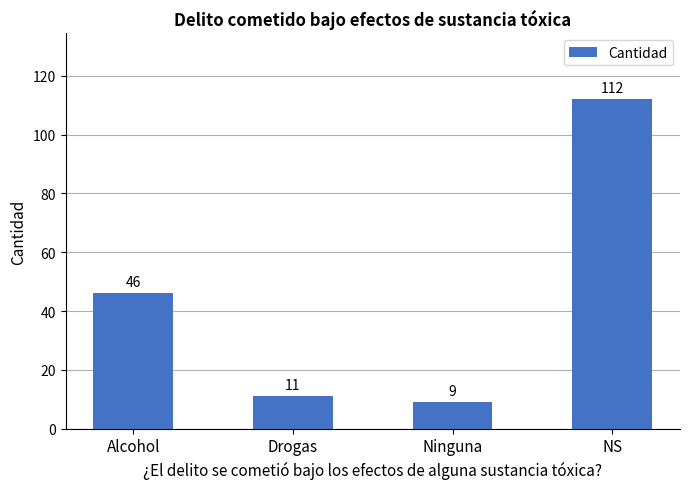

Approximately how many times larger is the value at NS compared to Drogas?

10.2